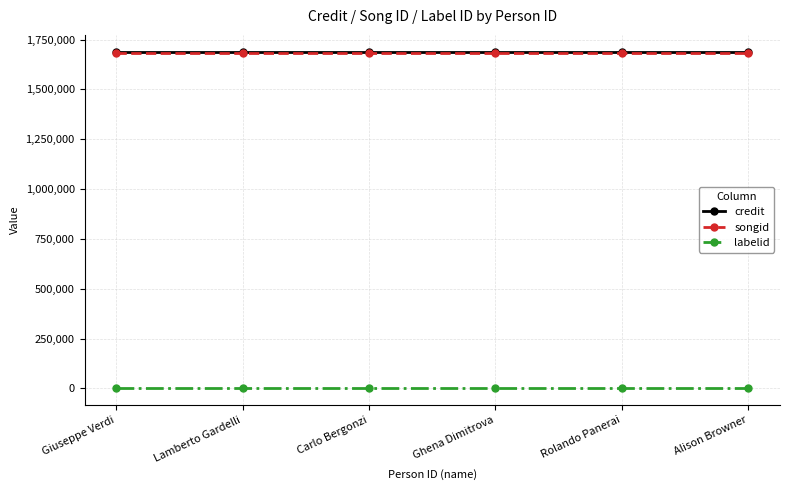

What is the label of the 1st point from the right?

Alison Browner